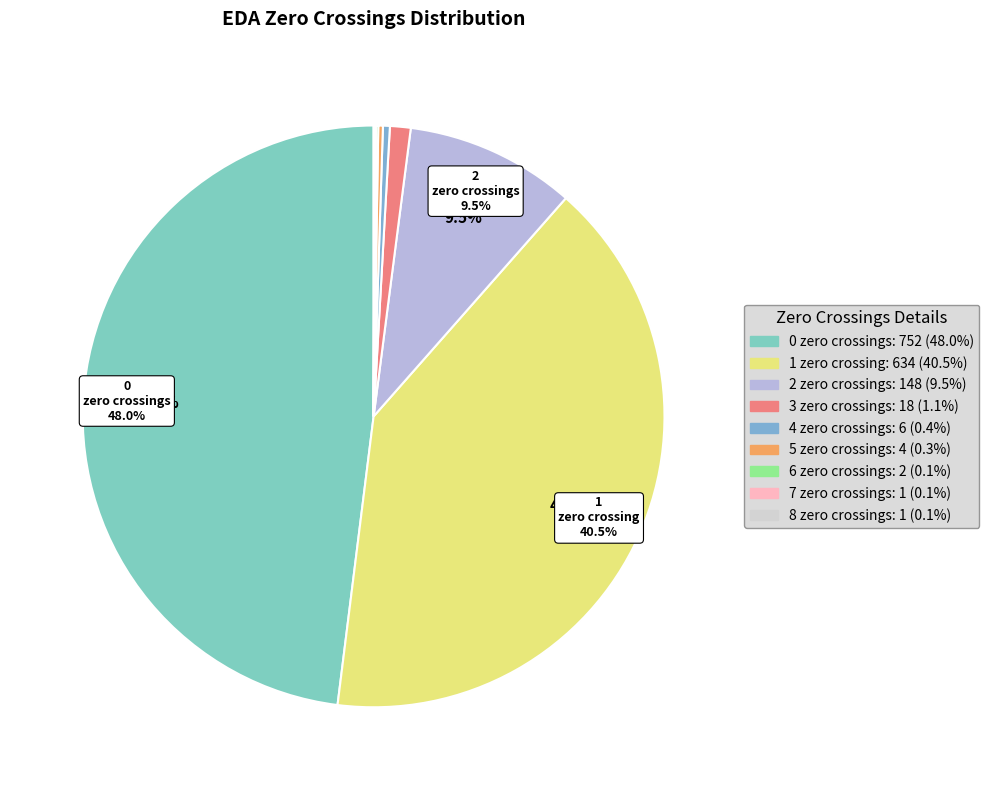

The 4 slice represents 9% of the pie. True or false?

False